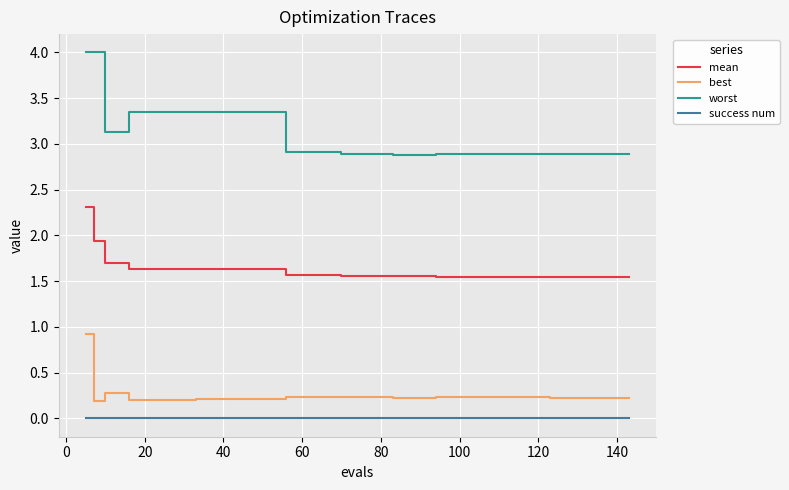

What is the maximum value for best?

0.9